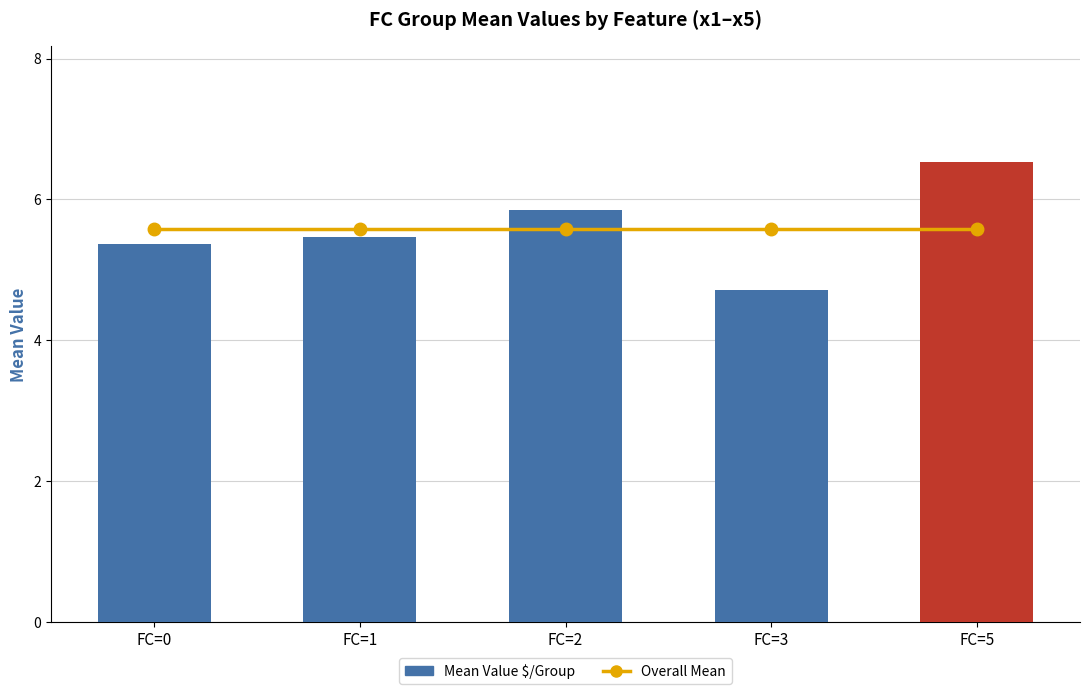

Which series changed the most between FC=0 and FC=5?

Mean Value $/Group